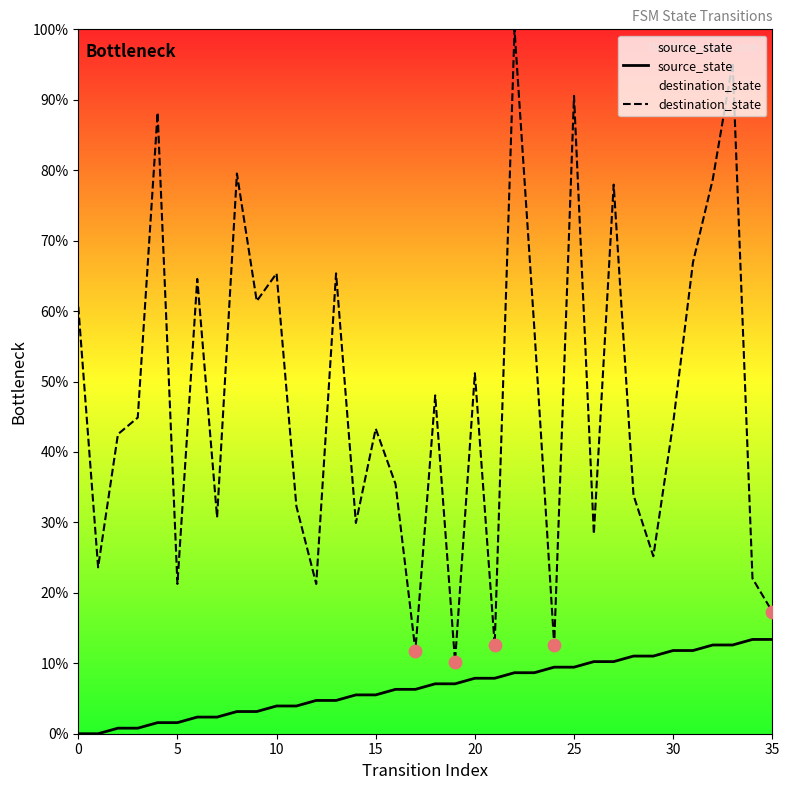

Which series reaches the maximum Y coordinate?

destination_state